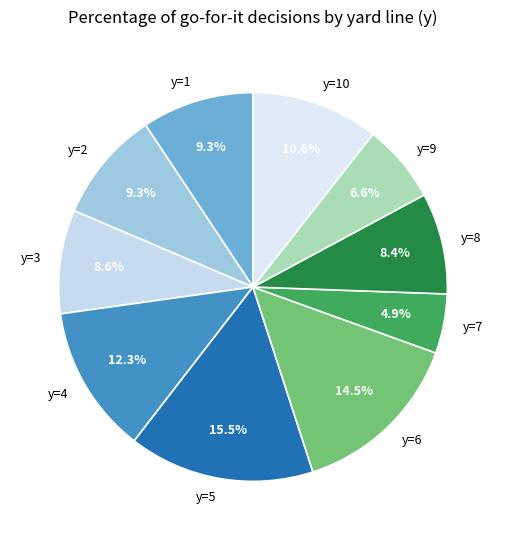

Do y=3 and y=7 together represent more than half of the pie?

No